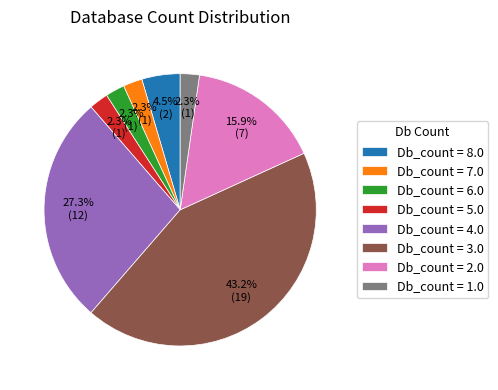

Which has a higher value, Db_count = 8.0 or Db_count = 4.0?

Db_count = 4.0